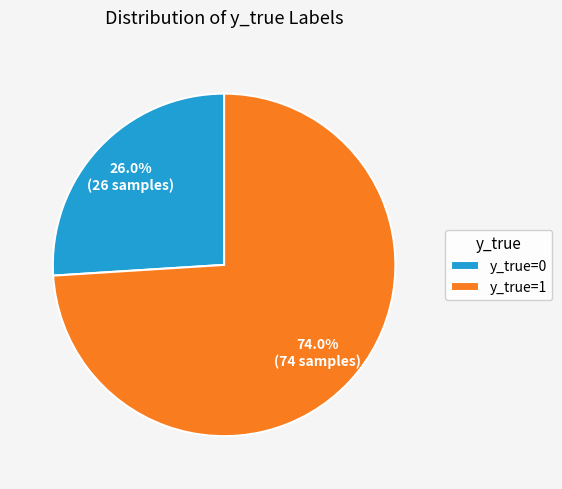

To the nearest percent, what percentage of the pie is y_true=0?

26%